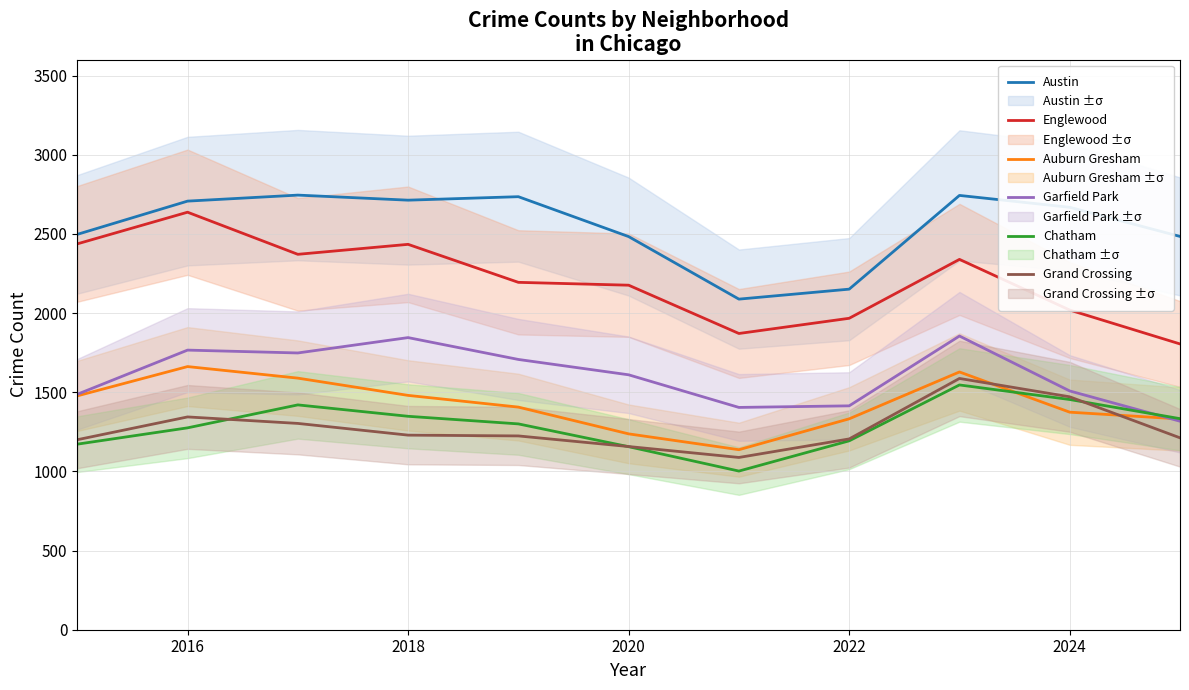

Does the chart have visible grid lines?

Yes